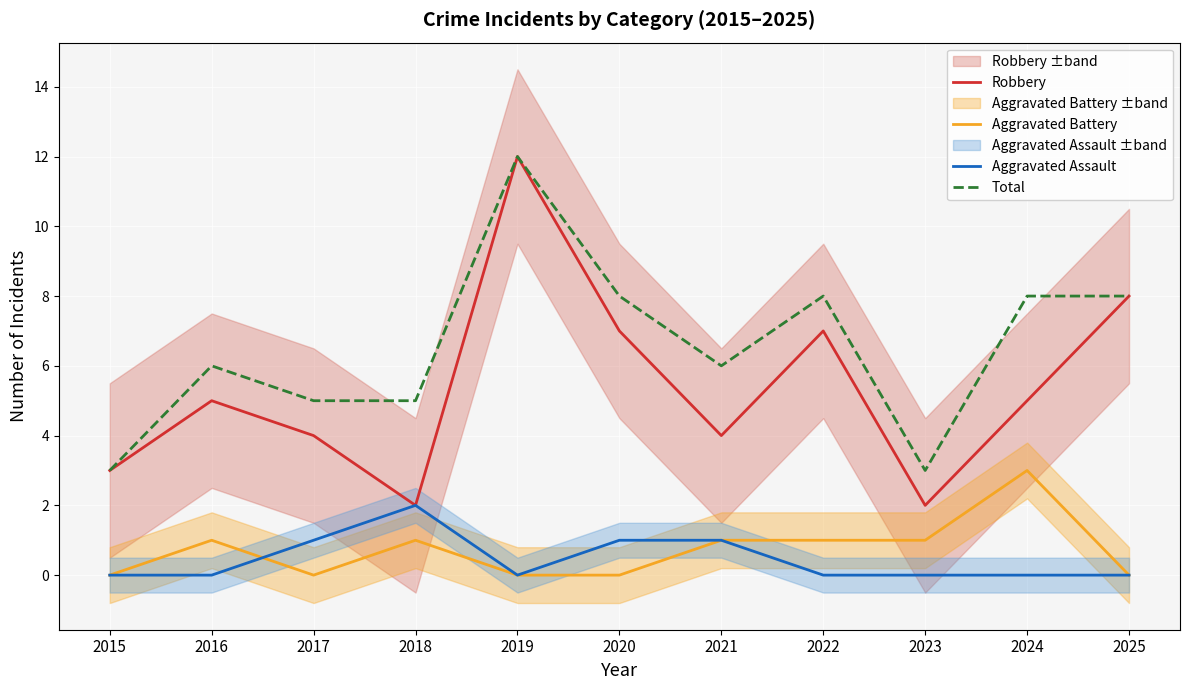

The Aggravated Battery series shows 0 at 2017. True or false?

True